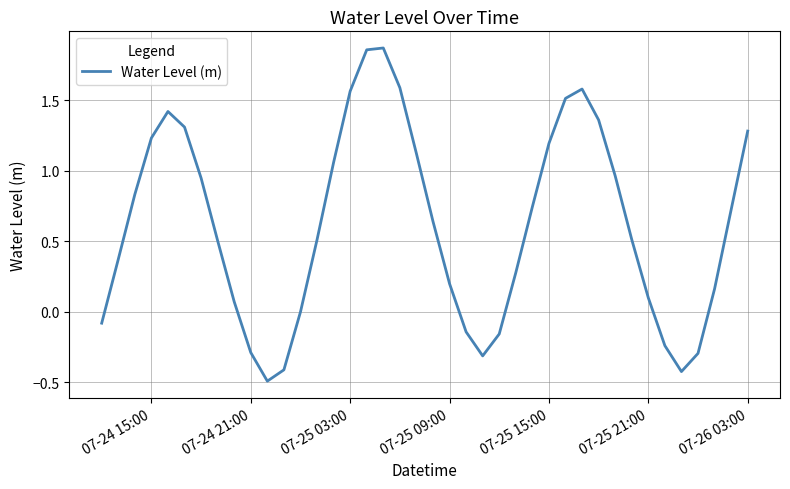

How many lines are shown in the chart?

1